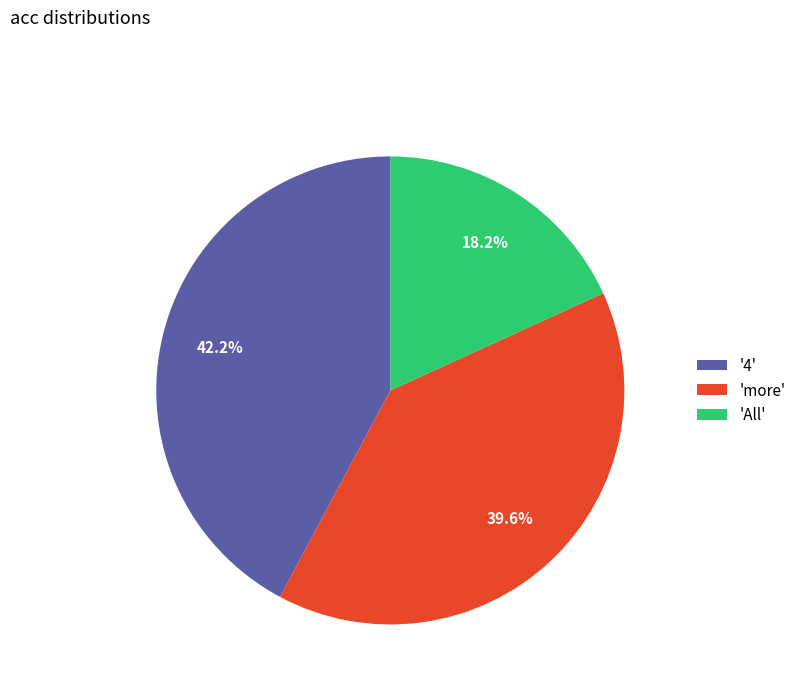

Which category has the smallest portion of the pie?

'All'